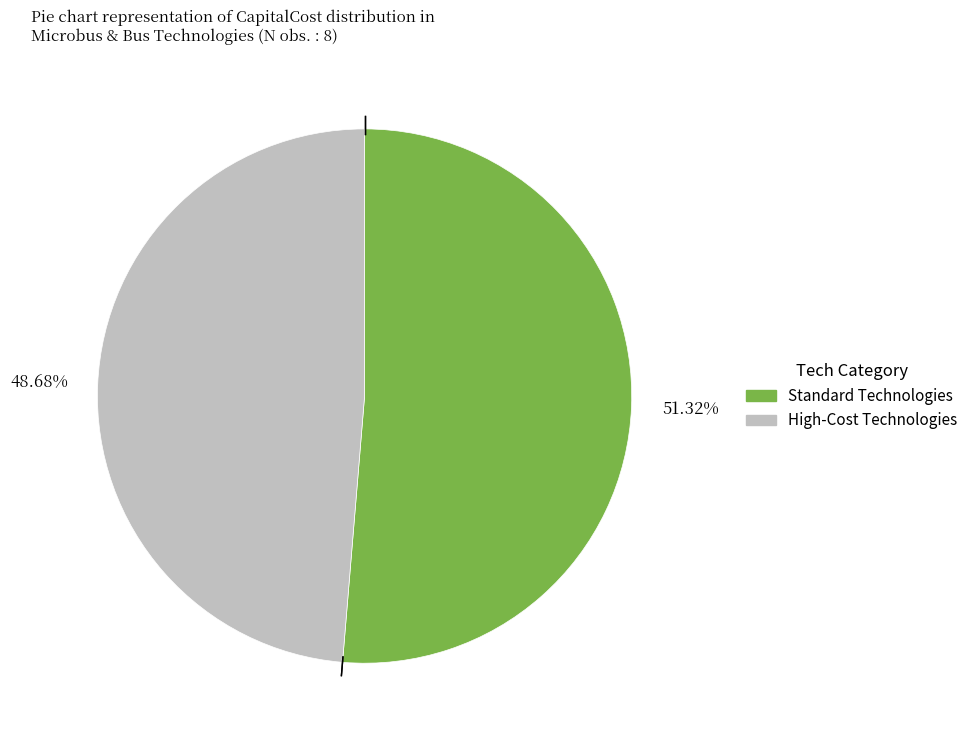

Is there any slice that represents more than half of the pie?

Yes